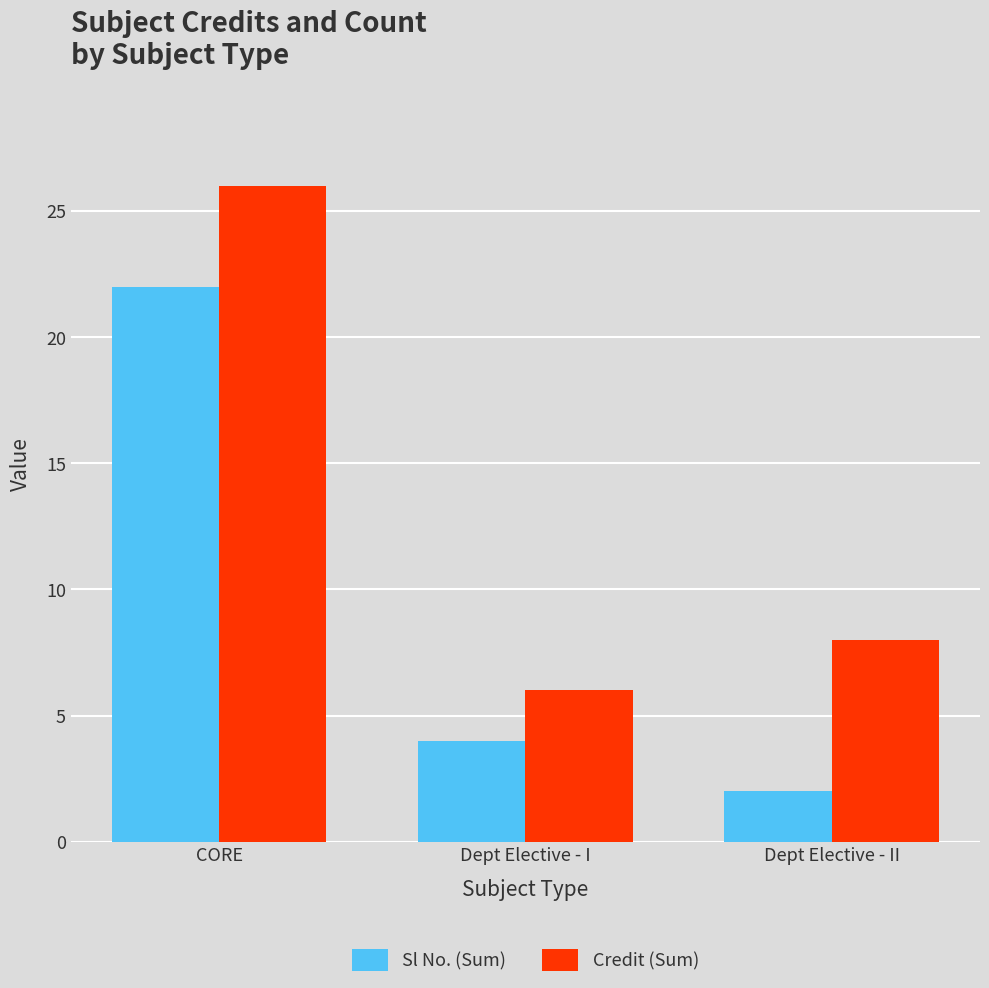

Is it true that Credit (Sum) equals 13 at Dept Elective - II?

False